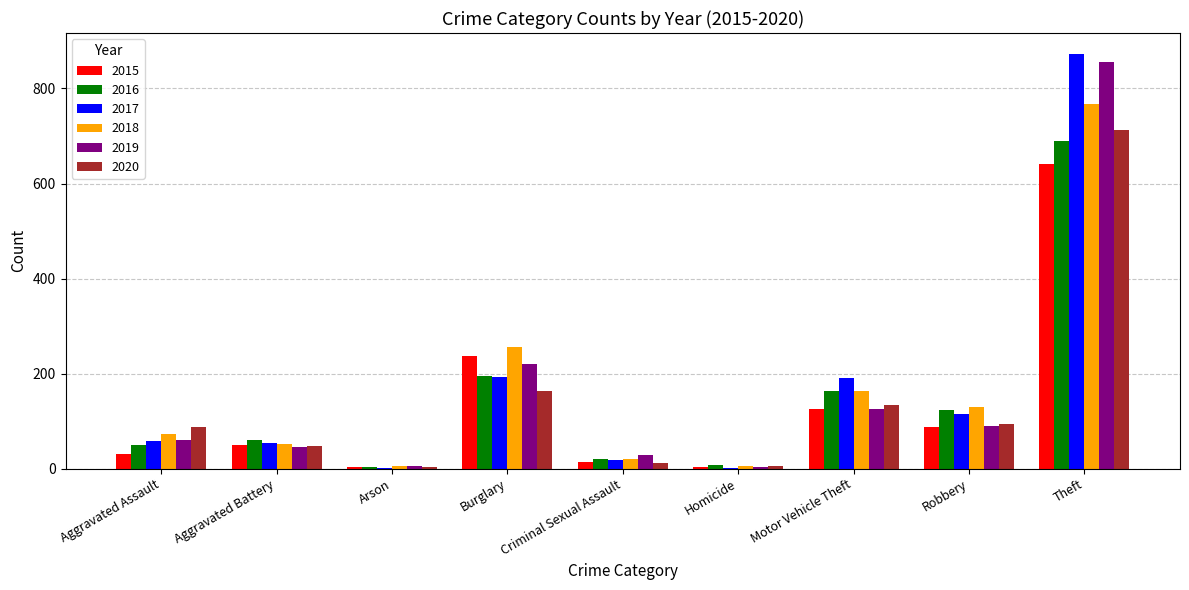

Are the bars horizontal?

No